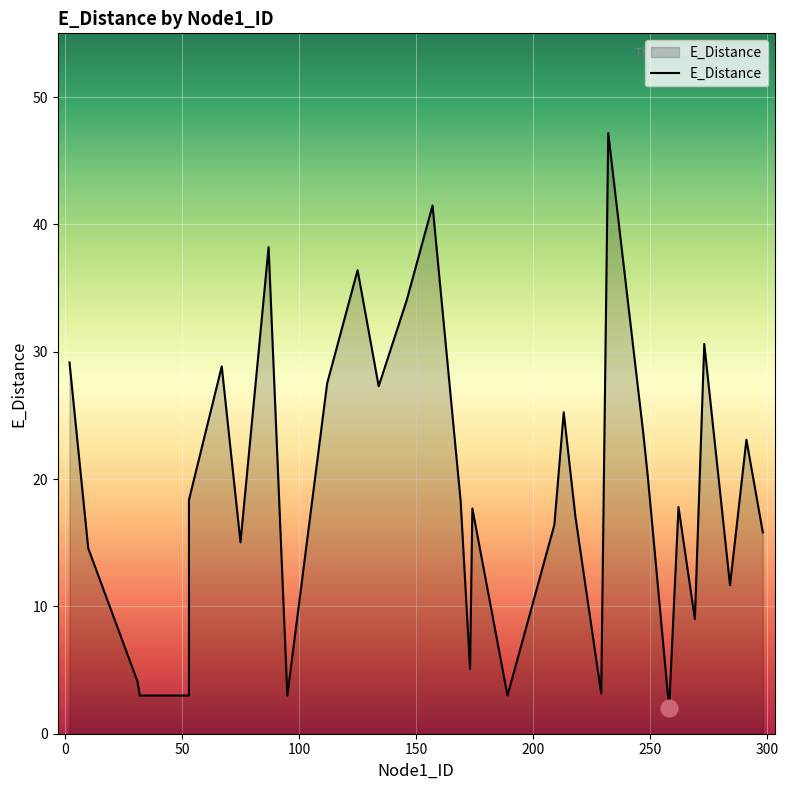

What is the value of the 4th point from the left?

4.1